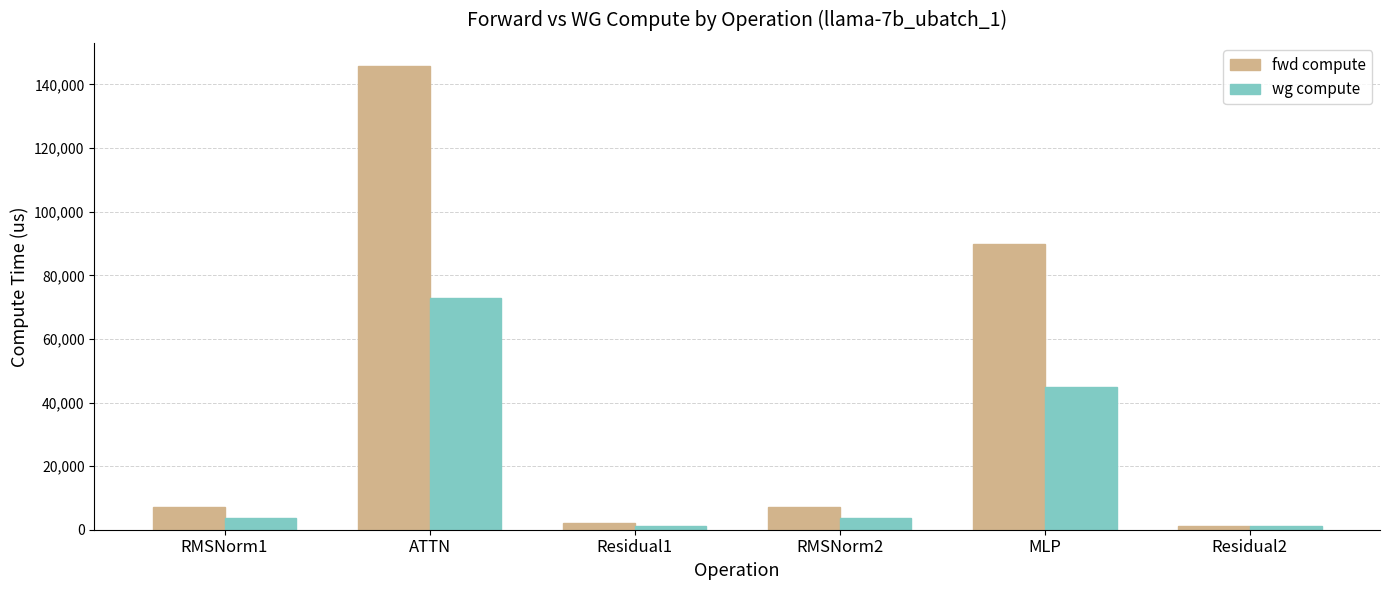

Where does the fwd compute series first go above 7143?

RMSNorm1